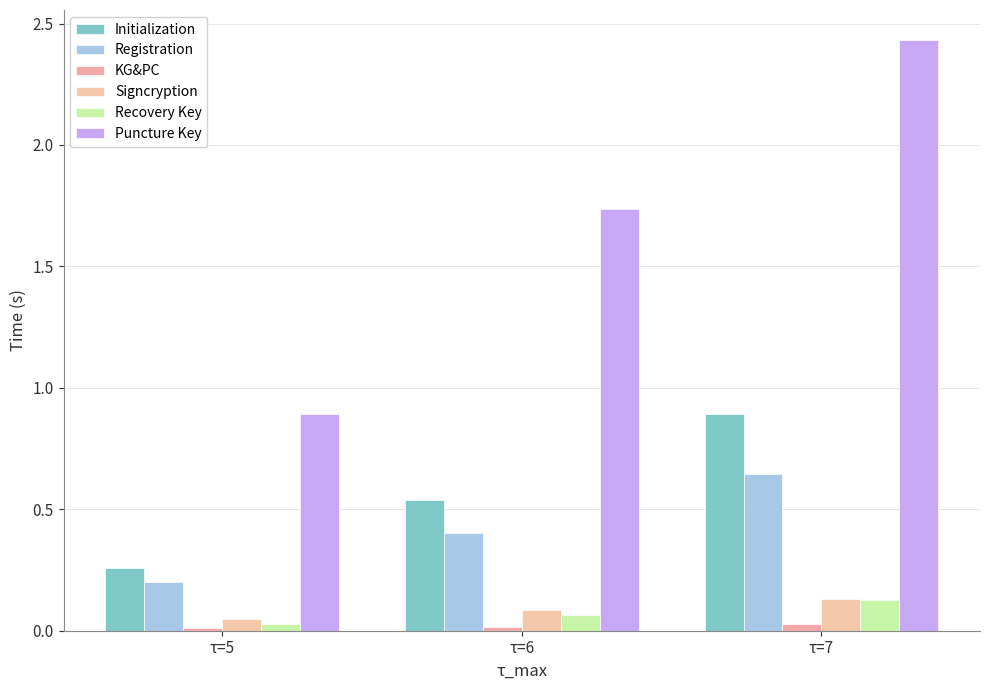

What is the approximate value of Puncture Key at τ=7?

2.4